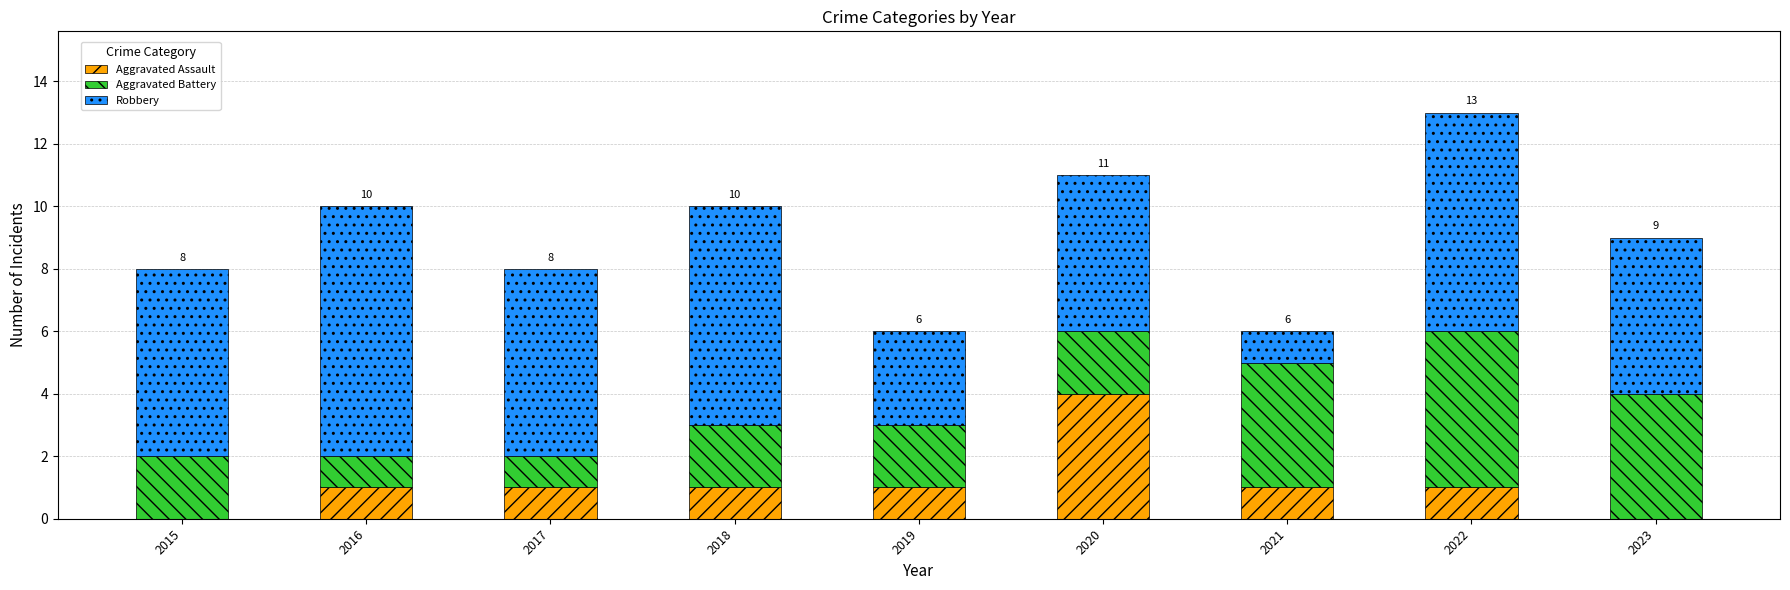

Does the chart contain stacked bars?

Yes